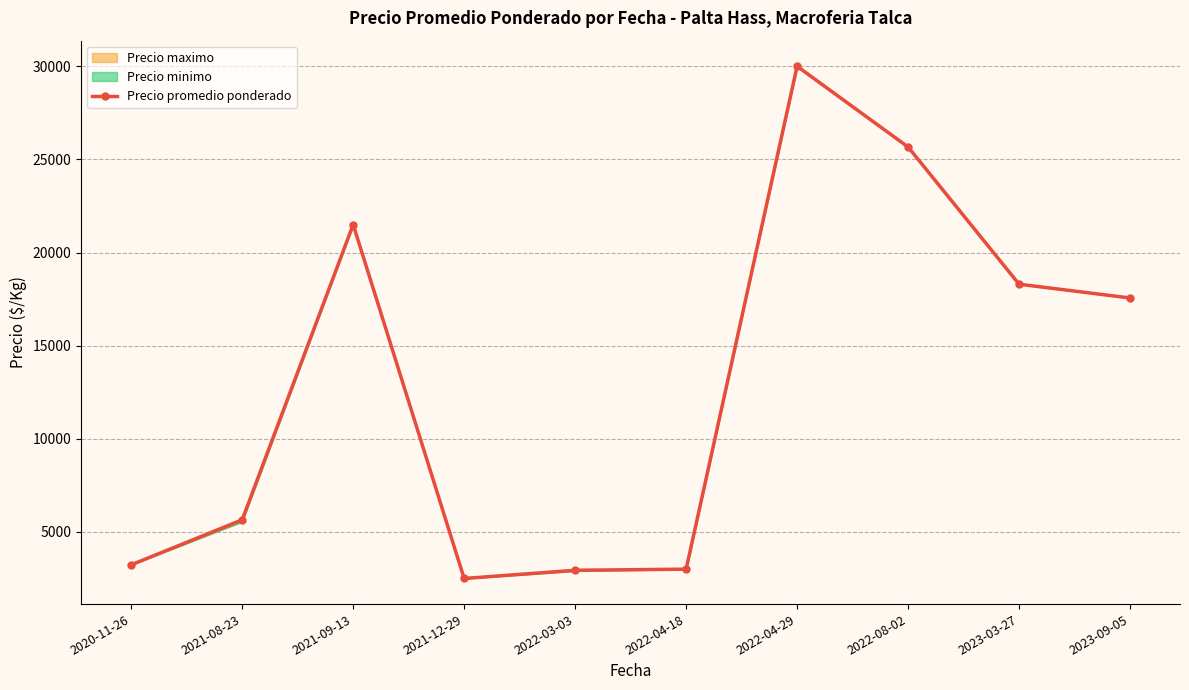

Reading left to right, extract all data points from this chart.

2020-11-26=3233.3	2021-08-23=5650.0	2021-09-13=21500.0	2021-12-29=2500.0	2022-03-03=2941.0	2022-04-18=3000.0	2022-04-29=30000.0	2022-08-02=25666.7	2023-03-27=18300.0	2023-09-05=17560.0